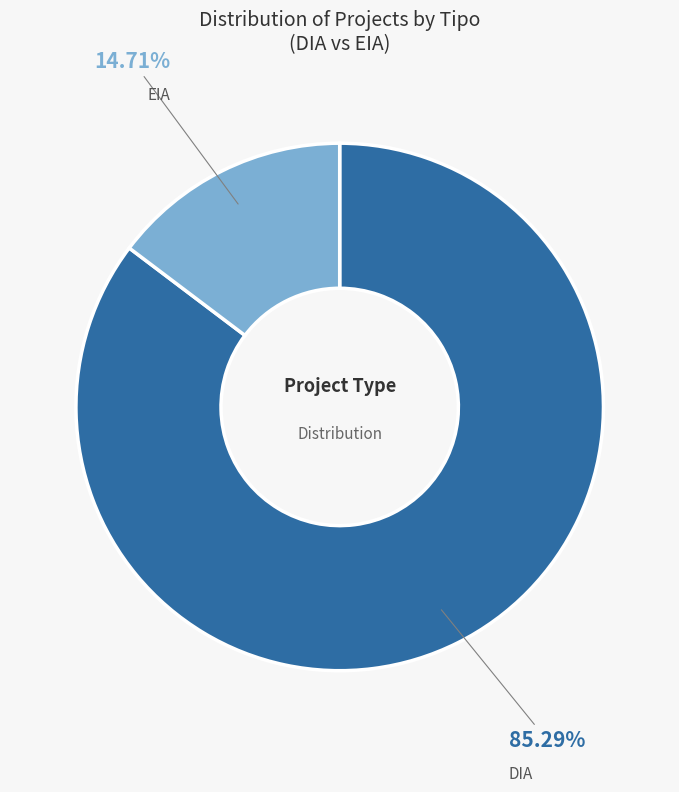

Is there a majority slice in this chart?

Yes